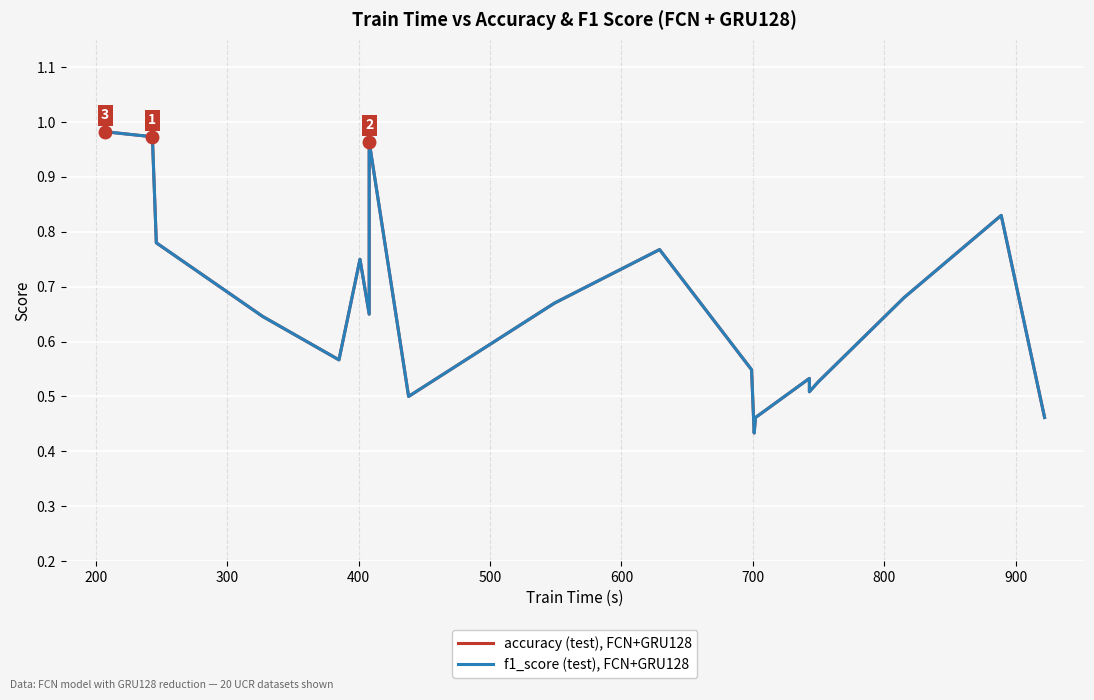

Is the value of accuracy (test) at 15 greater than the value of f1_score (test) at 900?

Yes